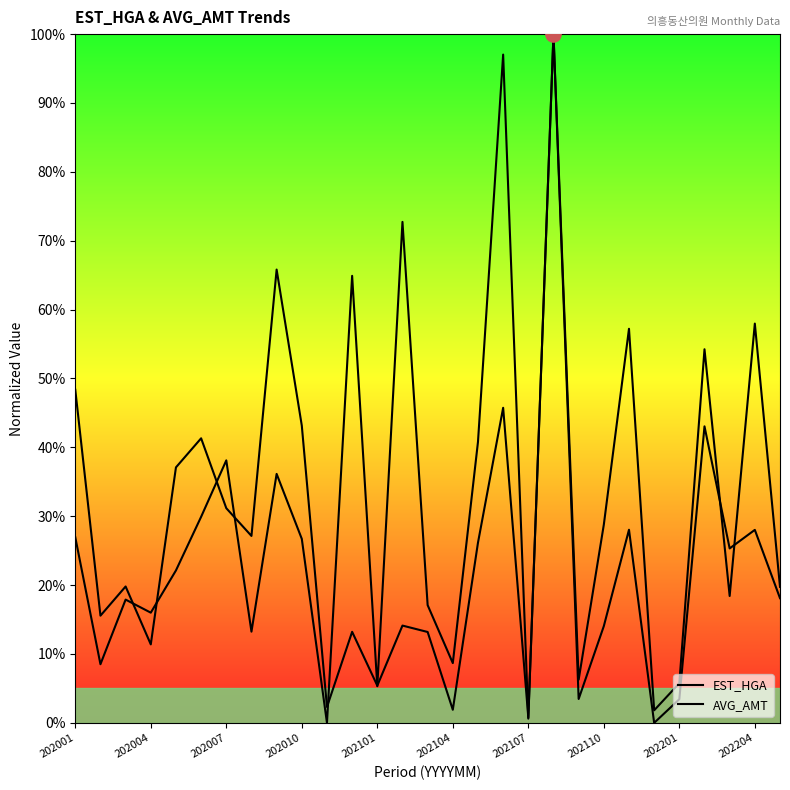

Which series has the largest total across all categories?

AVG_AMT